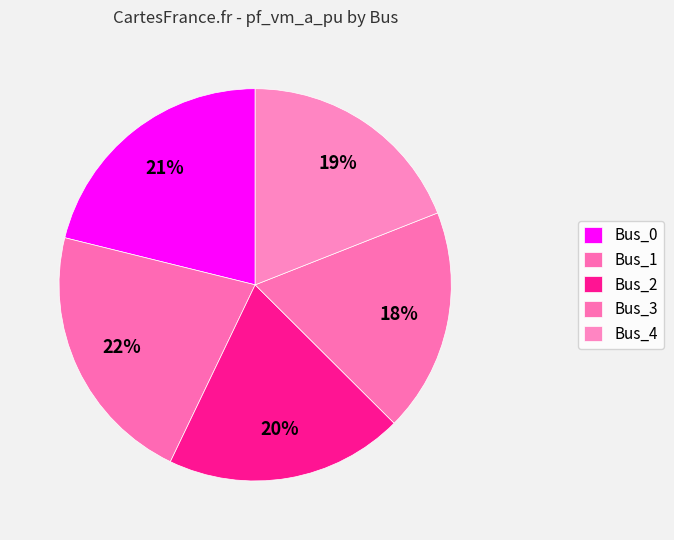

How many segments does this pie chart have?

5